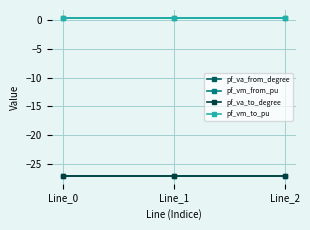

List the series in order of their peak value, lowest first.

pf_va_to_degree, pf_va_from_degree, pf_vm_to_pu, pf_vm_from_pu